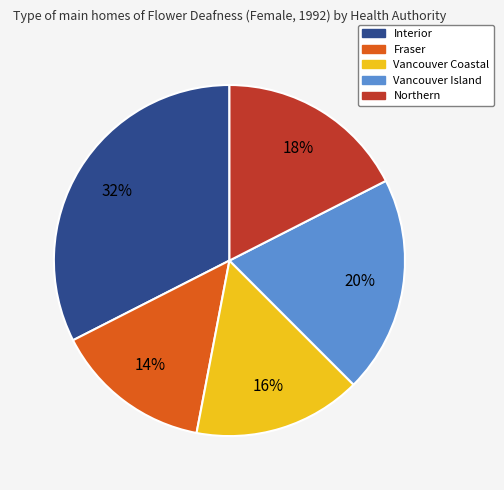

Is Vancouver Coastal the majority of the pie?

No